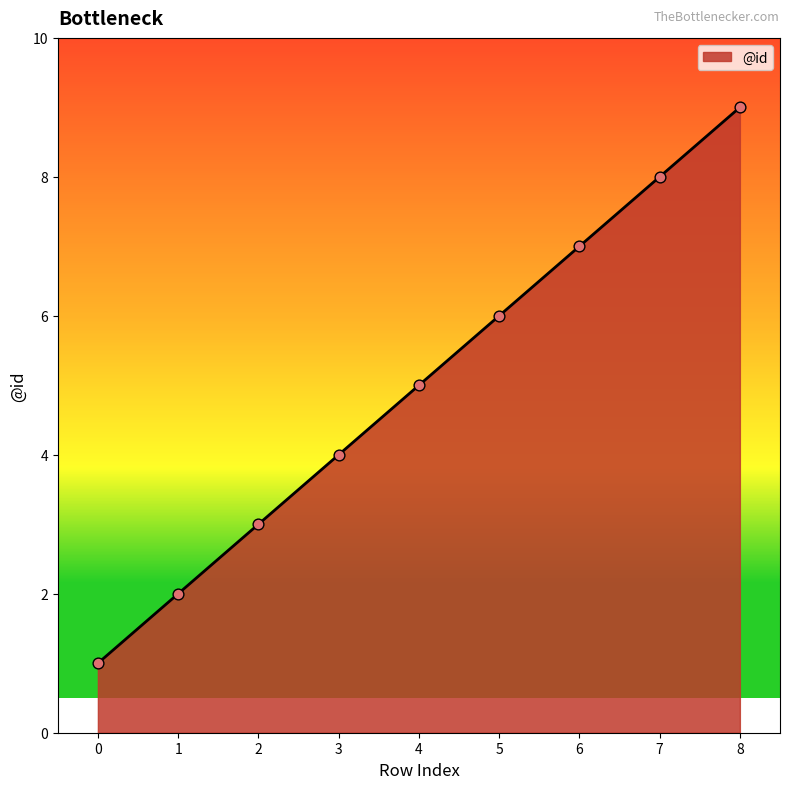

What is the ratio of the value at 8 to the value at 7?

1.1